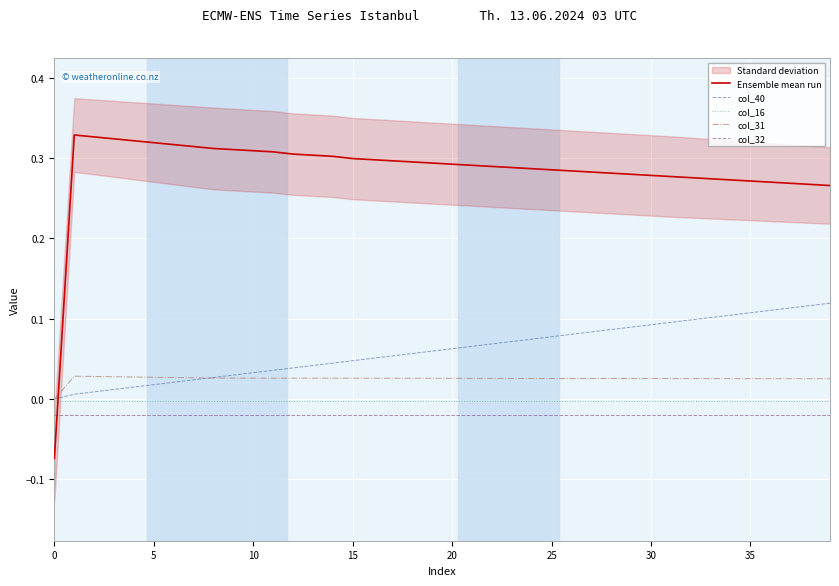

How many values in the col_31 series exceed 0?

39